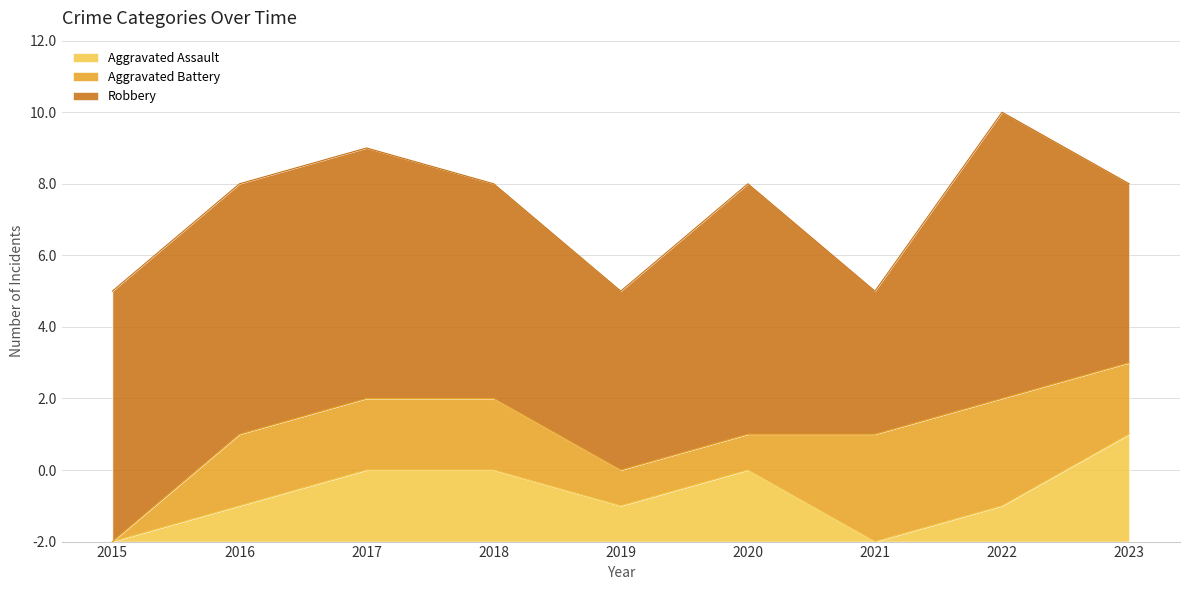

List the labels in order of Aggravated Assault value, largest first.

2023, 2017, 2018, 2020, 2016, 2019, 2022, 2015, 2021